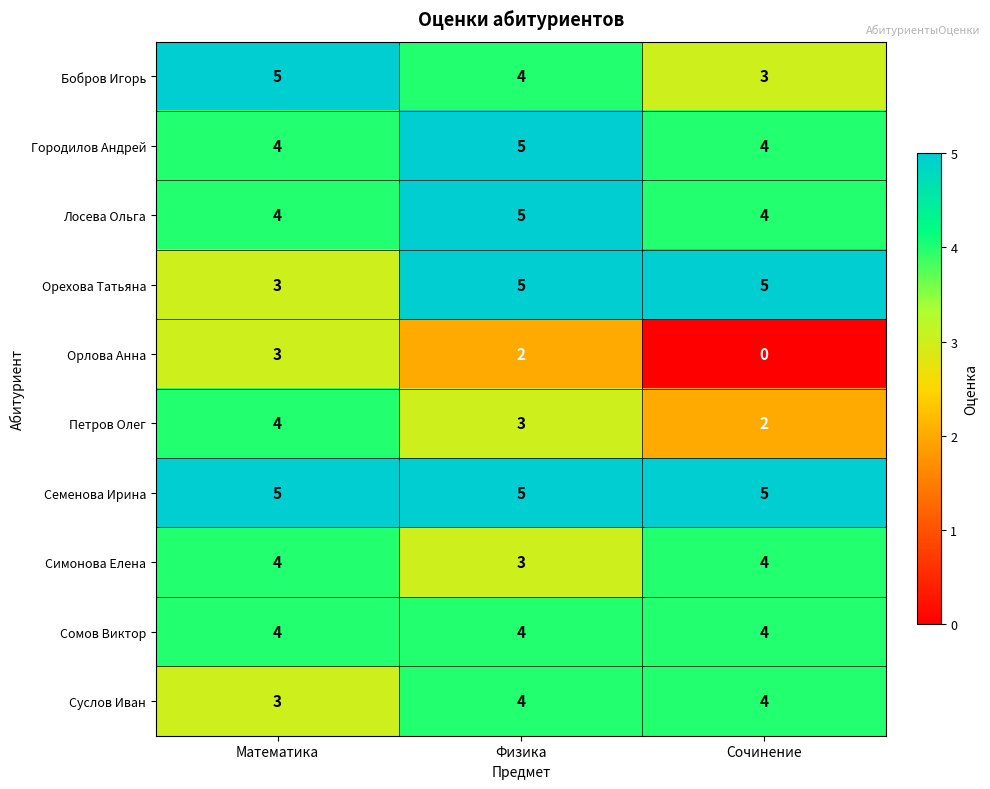

What is the difference between the highest and lowest values at Физика?

3